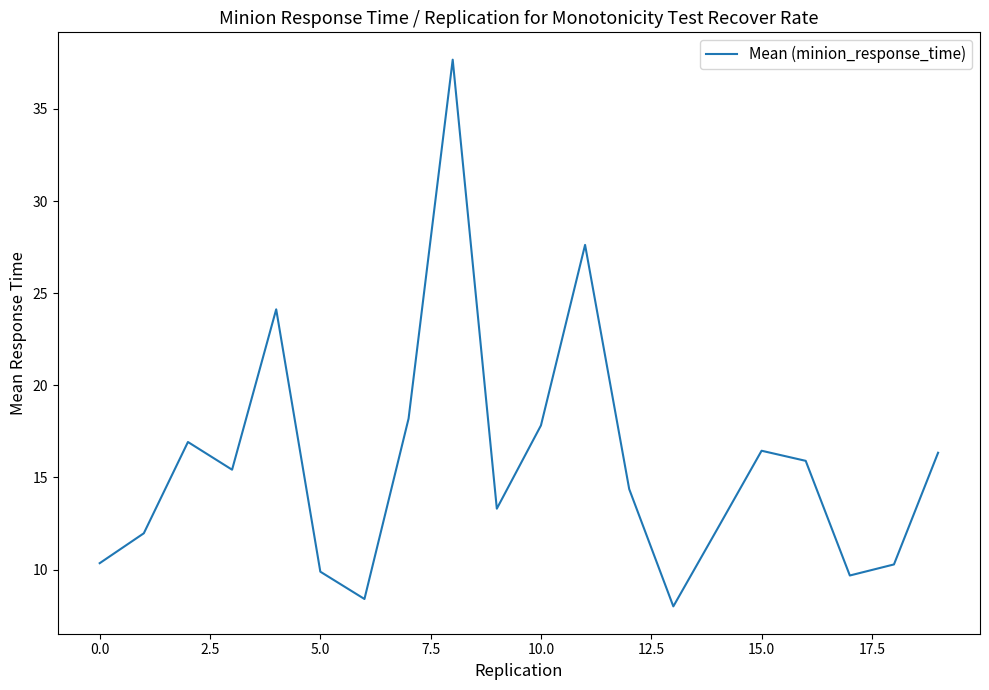

What is the maximum value shown in the chart?

37.7